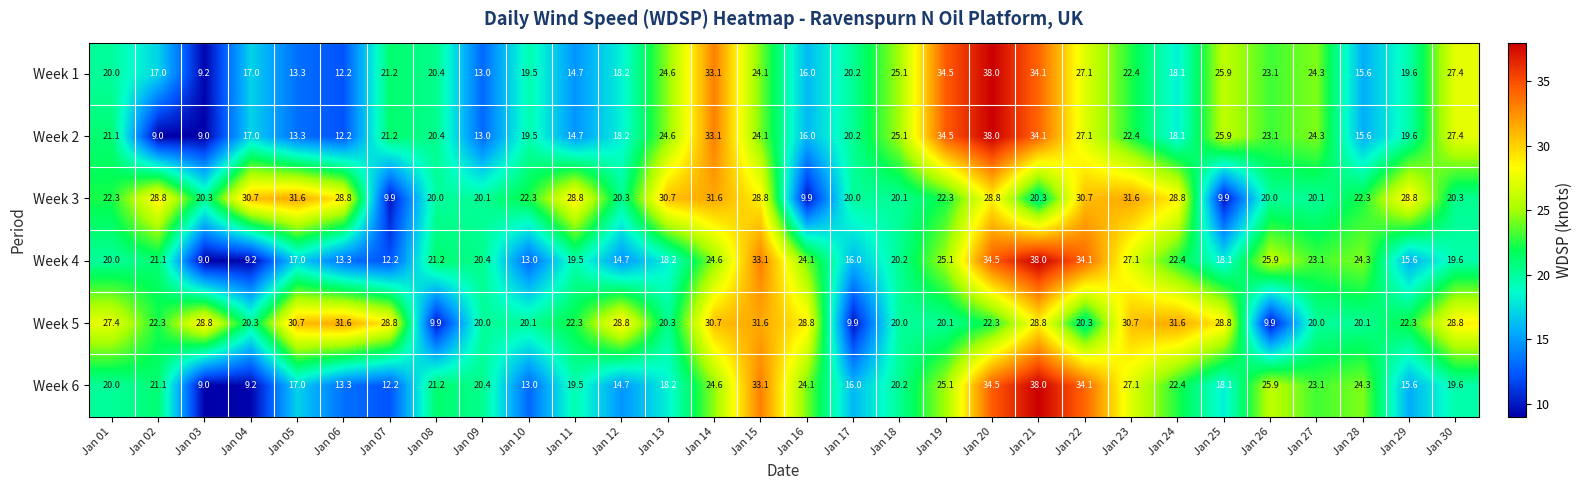

What is the minimum value shown in the chart?

9.0